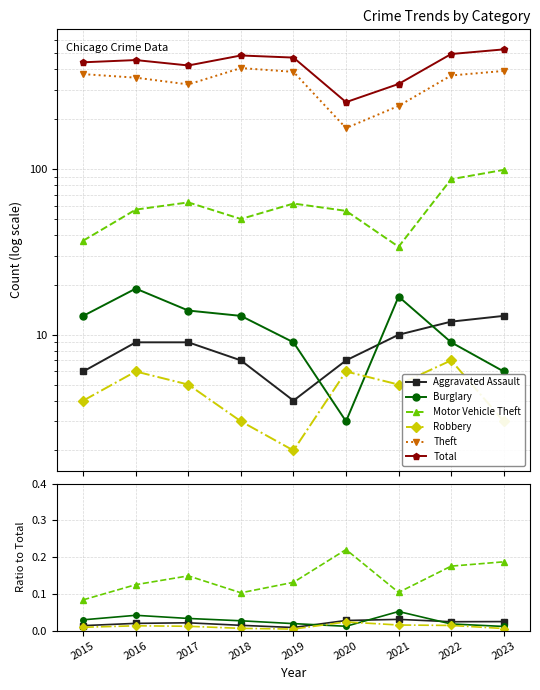

True or false: Burglary and Motor Vehicle Theft cross at least once.

False